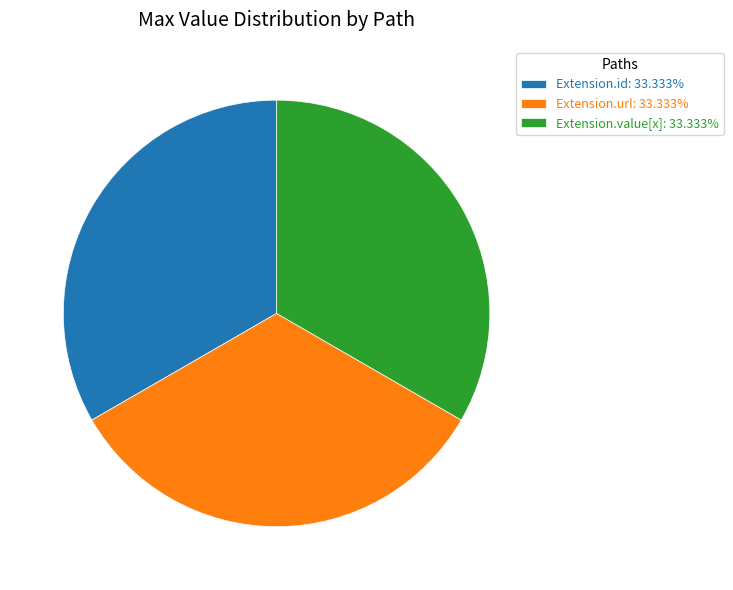

How many segments does this pie chart have?

3